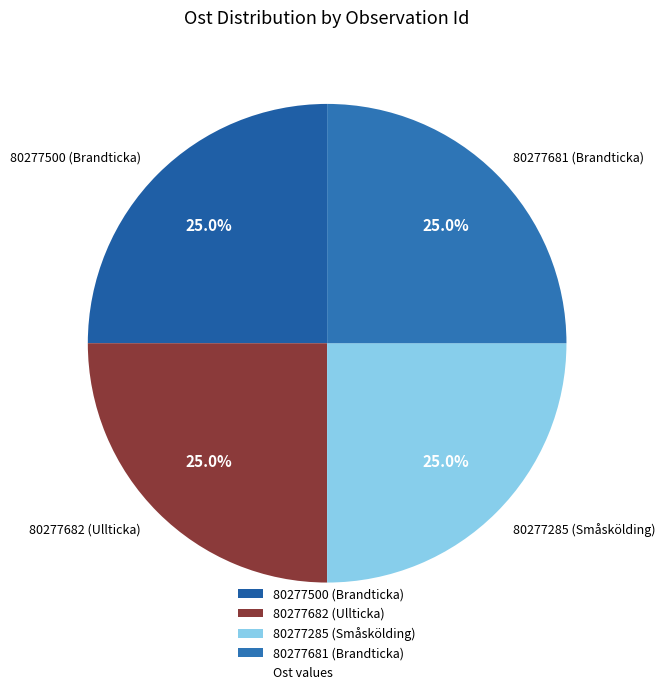

How many slices are in this pie chart?

4